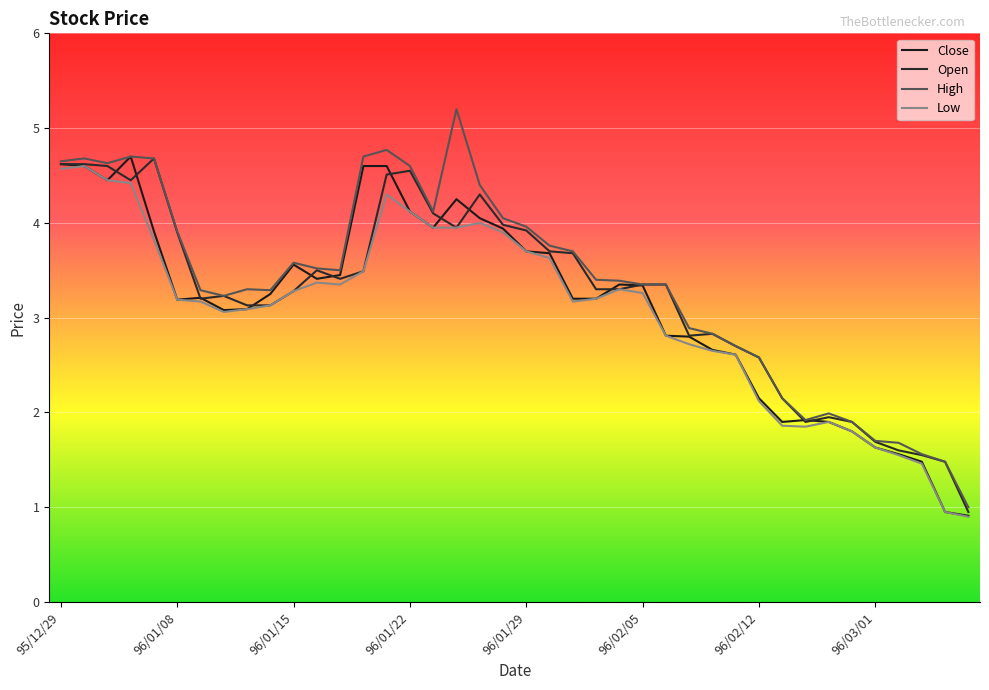

How many lines are shown in the chart?

4